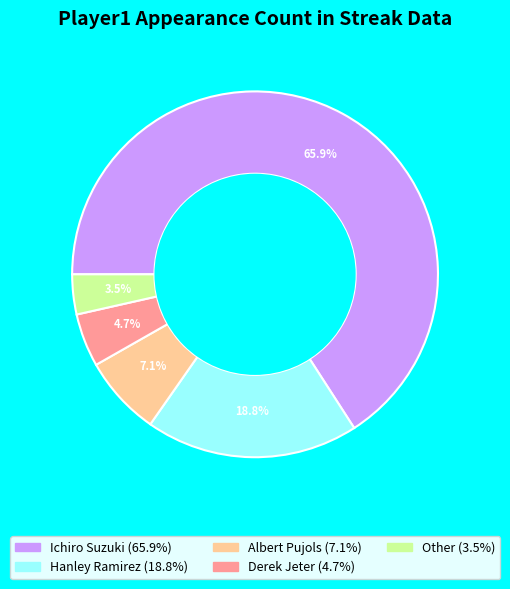

To the nearest percent, what is the difference between the Hanley Ramirez and Derek Jeter slice percentages?

14%